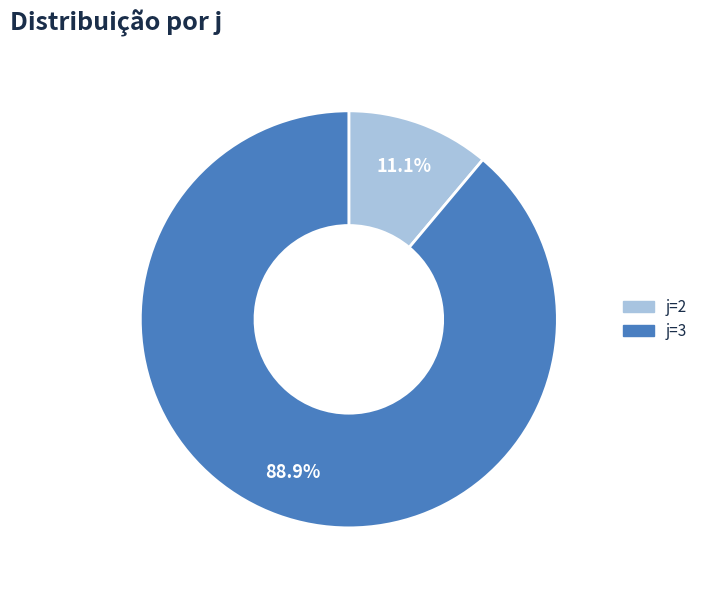

Do j=2 and j=3 together represent more than half of the pie?

Yes